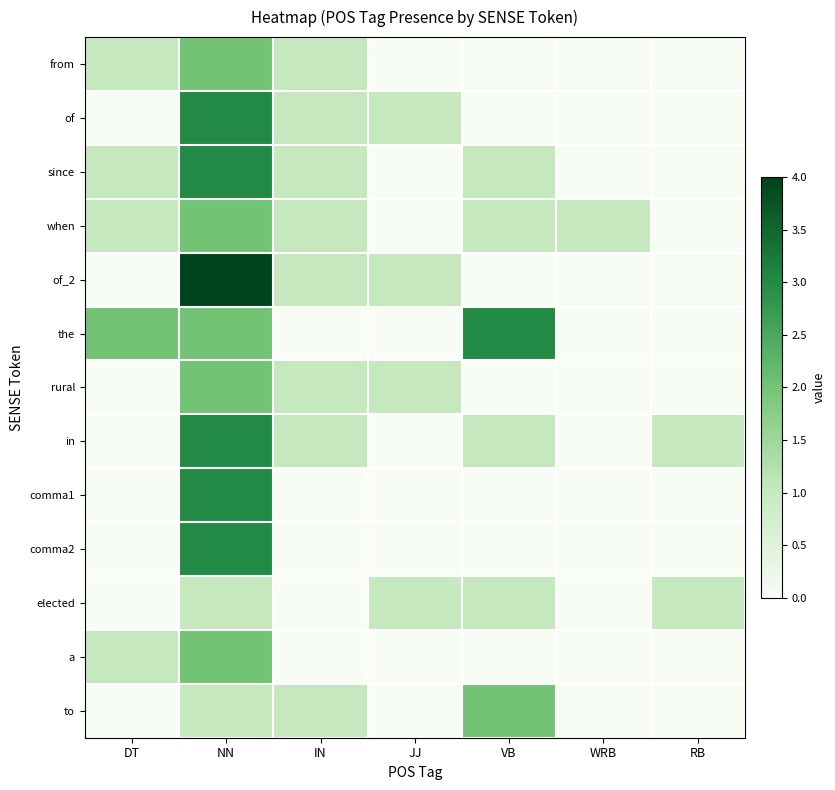

Rank the series at WRB from lowest to highest value.

from, of, since, of_2, the, rural, in, comma1, comma2, elected, a, to, when